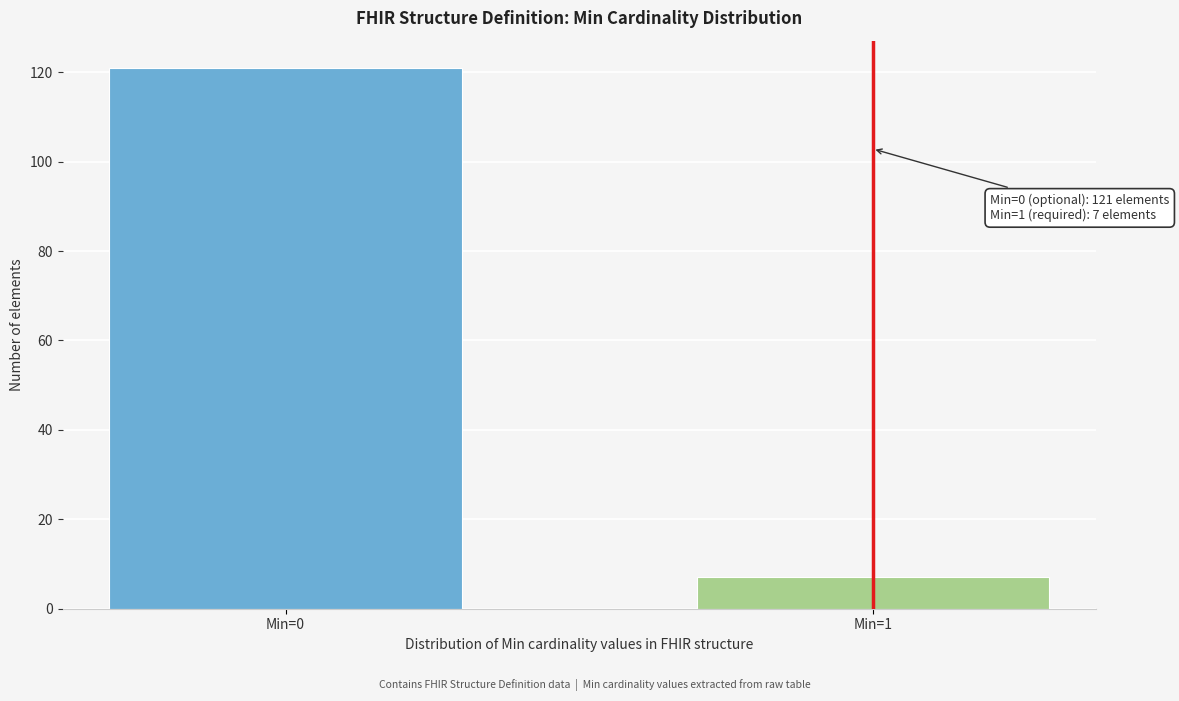

Reading left to right, extract all data points from this chart.

121	7